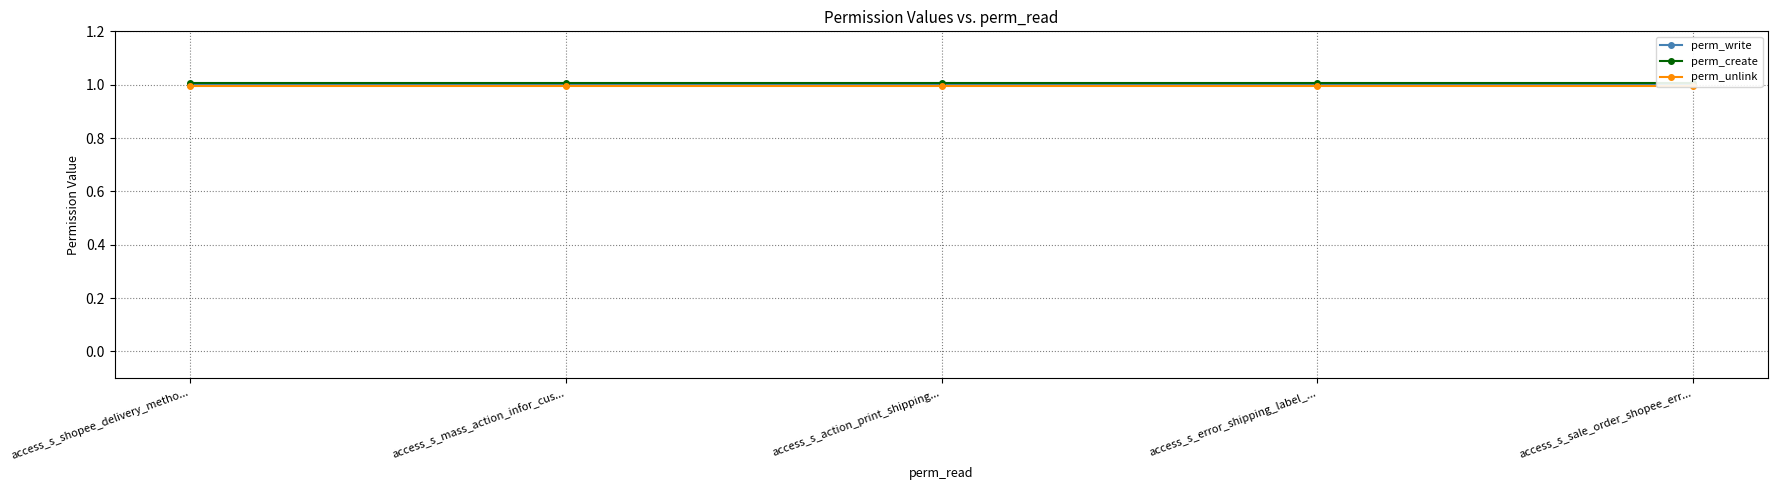

True or false: perm_create has a value of 0.5 at access_s_sale_order_shopee_err....

False